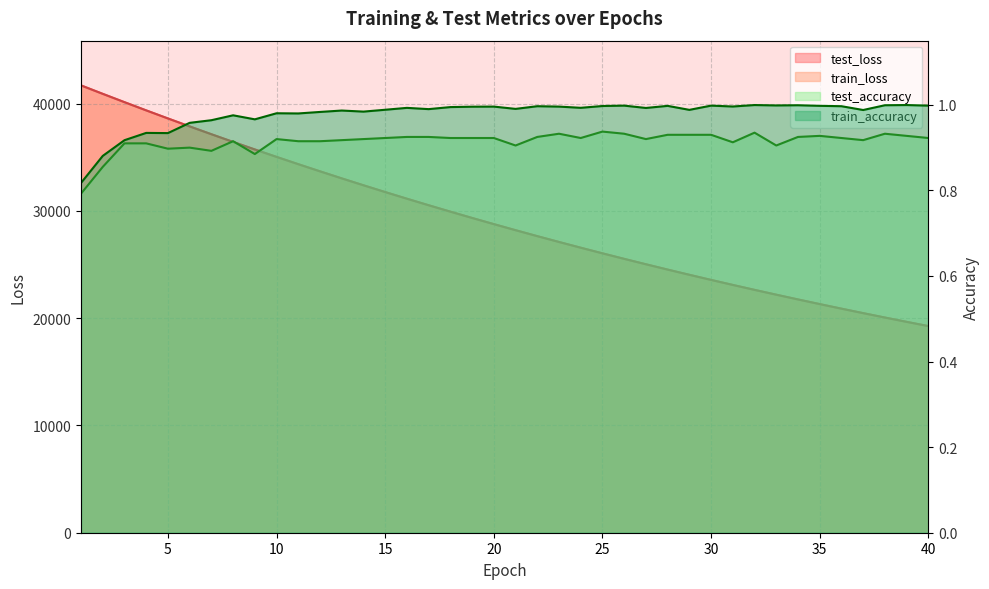

At how many categories does at least one series exceed 36498?

7